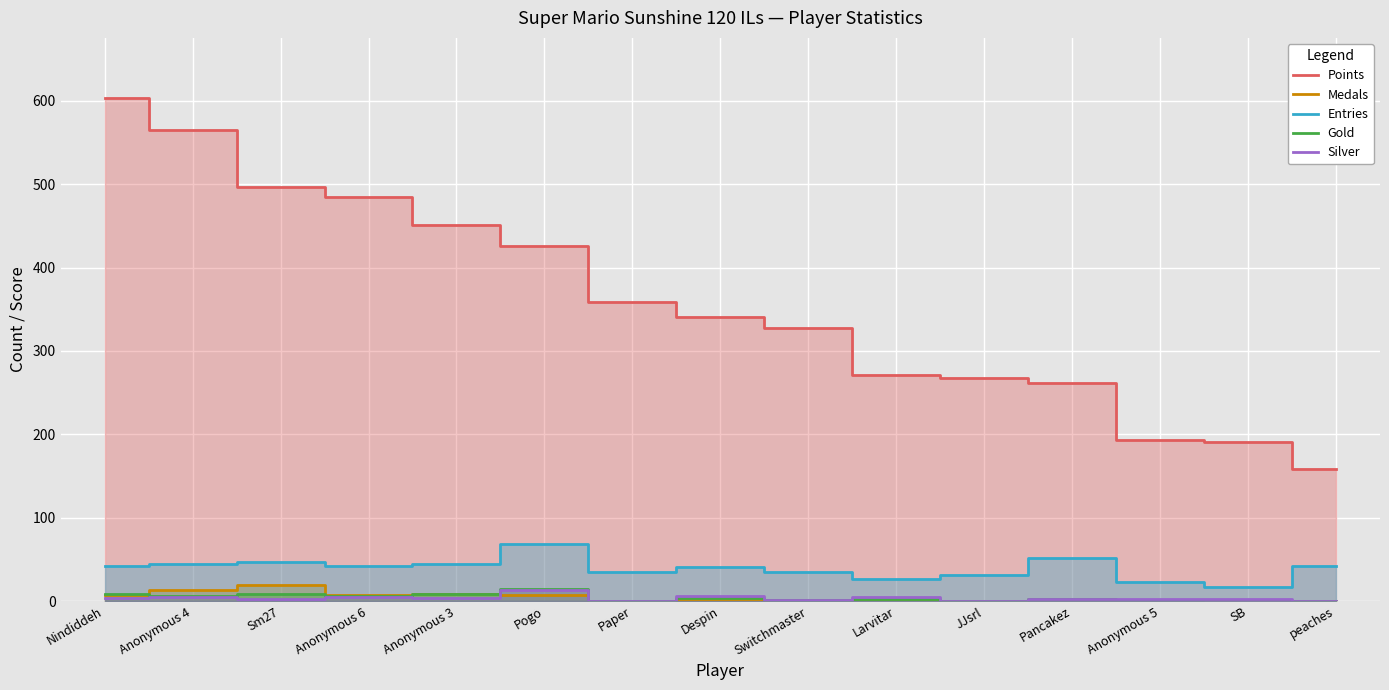

What is the spread (max minus min) of values at Pancakez?

262